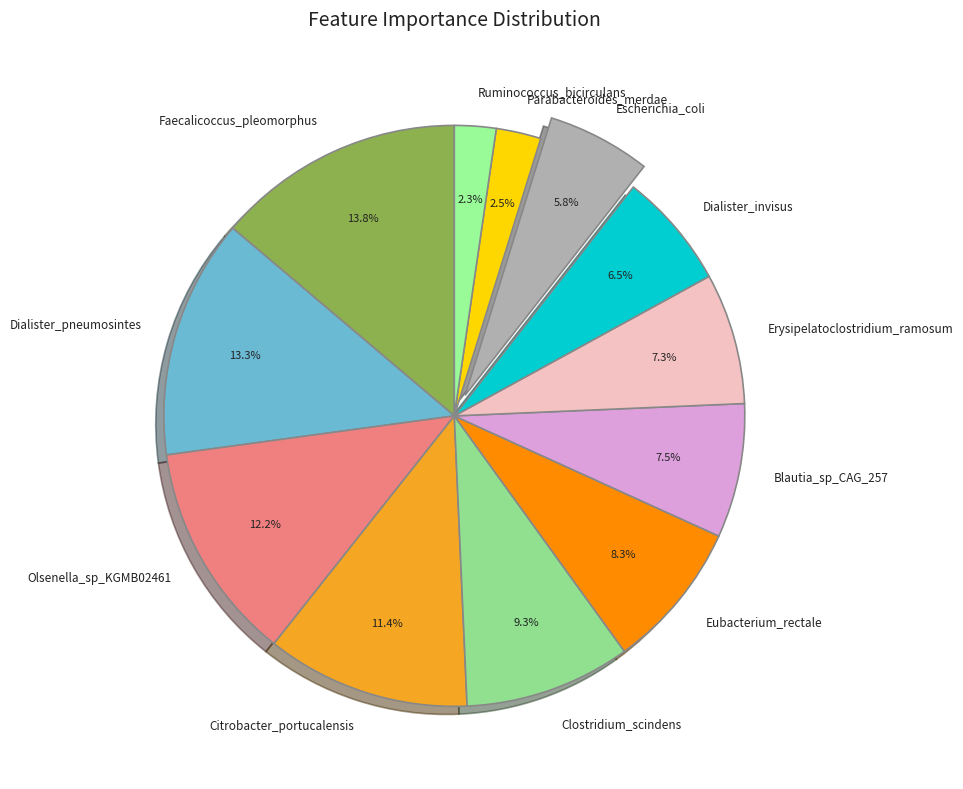

Is the sum of Dialister_invisus and Citrobacter_portucalensis greater than half?

No